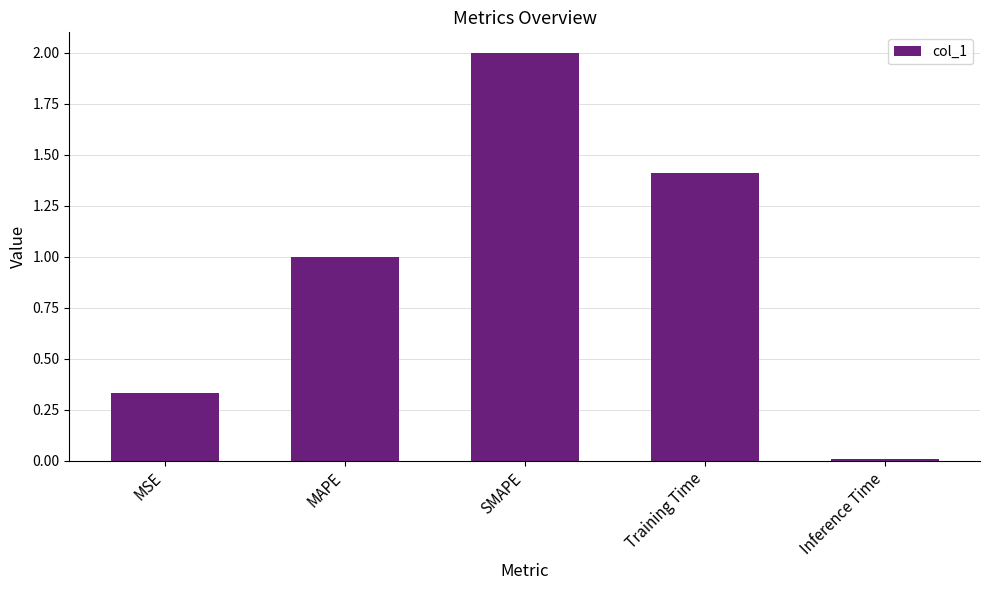

Are the bars horizontal?

No